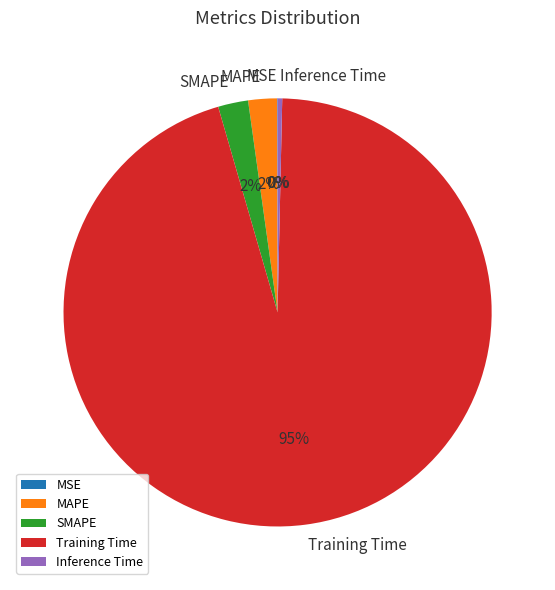

The MAPE slice represents 2% of the pie. True or false?

True